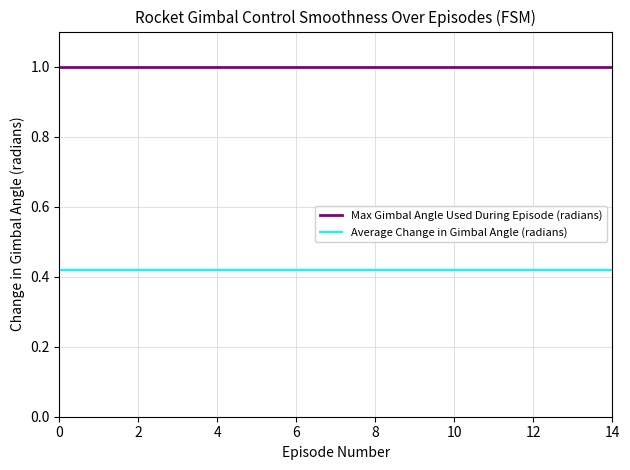

What is the greatest value displayed?

1.0